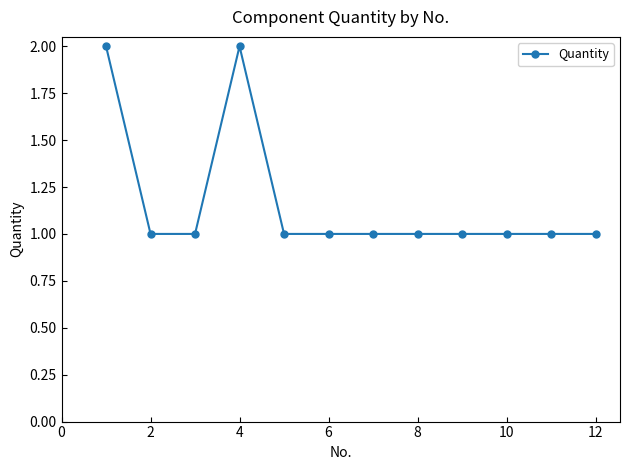

Reading left to right, extract all data points from this chart.

2	1	1	2	1	1	1	1	1	1	1	1